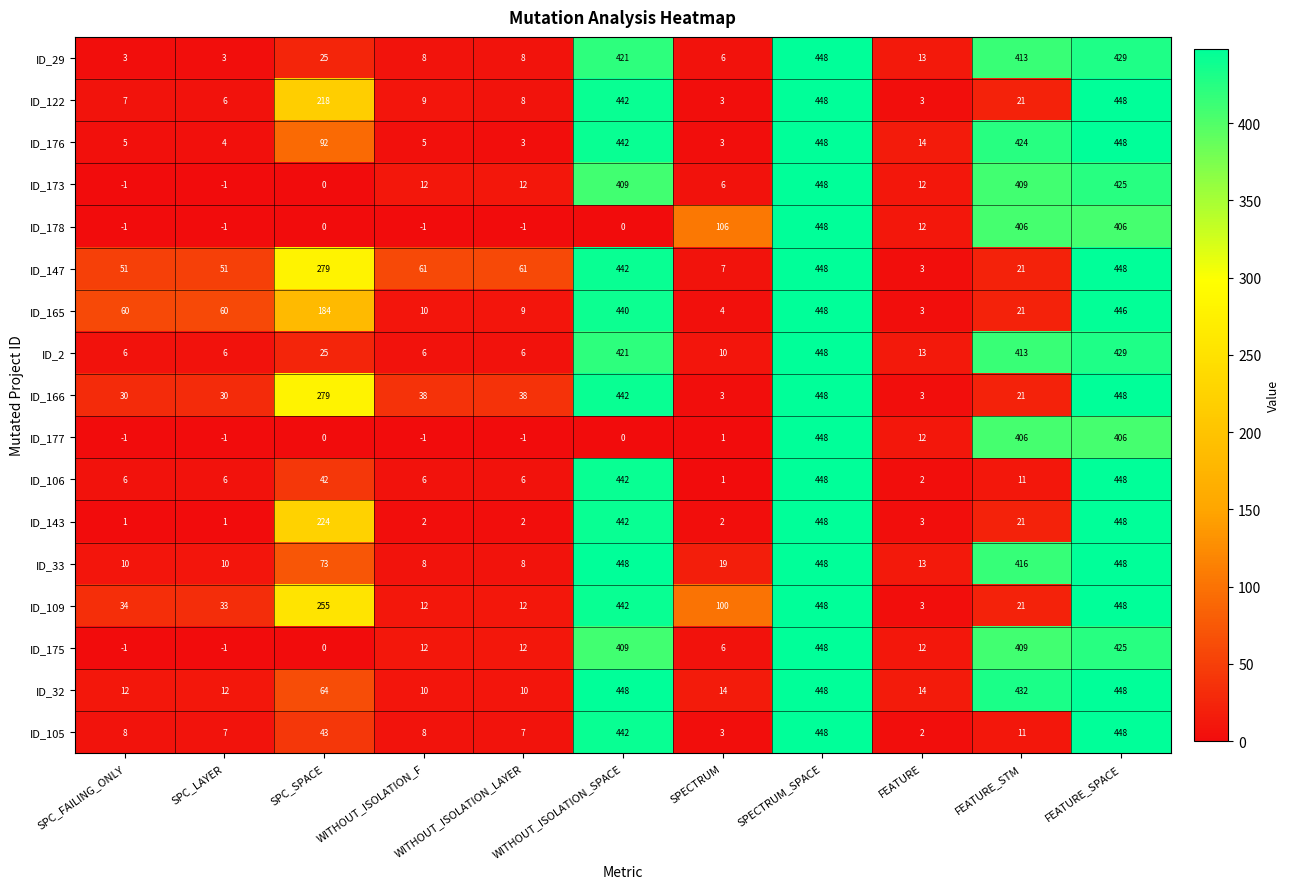

What is the lowest value of the ID_32 series?

10